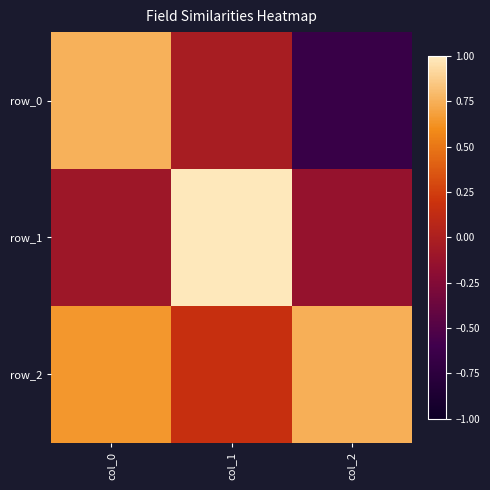

What is the sum of all row_0 values?

0.1